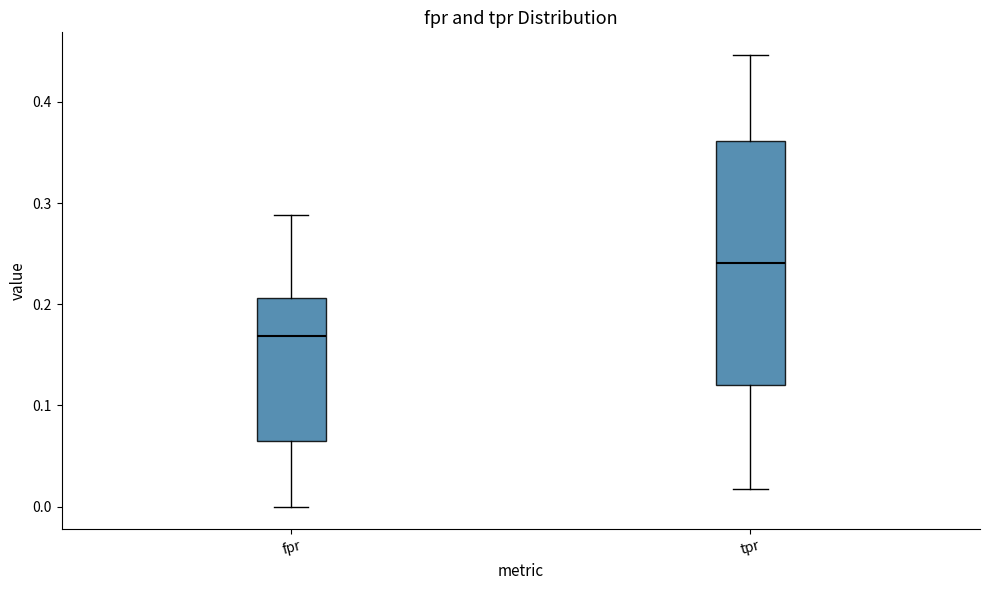

Reading left to right, transcribe this box plot: for each box, give where its median line is, the range the box spans, and where its two whiskers end, as read against the y-axis. The values are not printed on the chart, so give them approximately, as read against the axis.

fpr: median 0.17, box 0.07 to 0.21, whiskers 0.00 to 0.29
tpr: median 0.24, box 0.12 to 0.36, whiskers 0.02 to 0.45